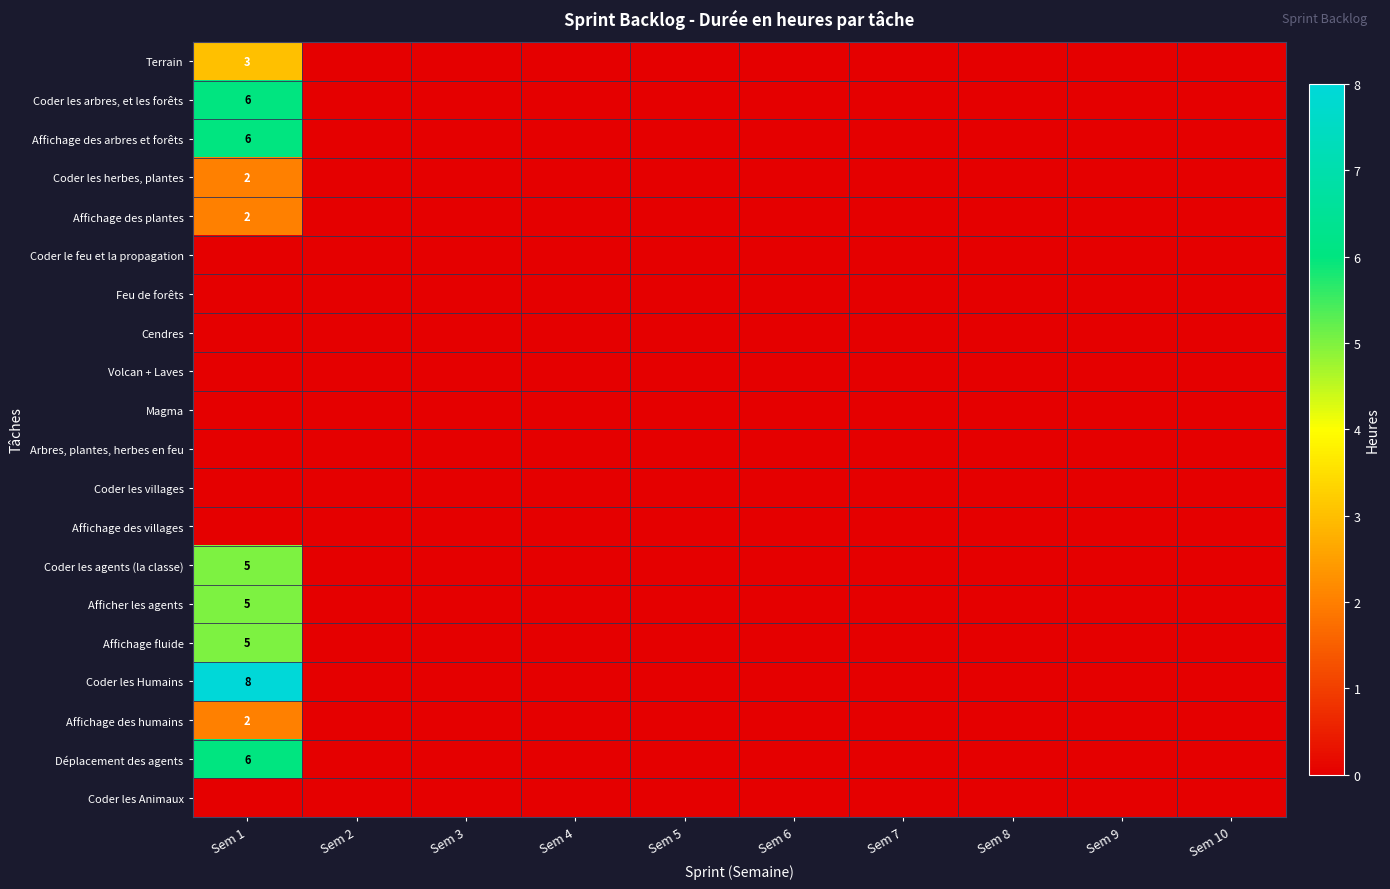

True or false: Affichage des plantes has a value of 2 at Sem 1.

True